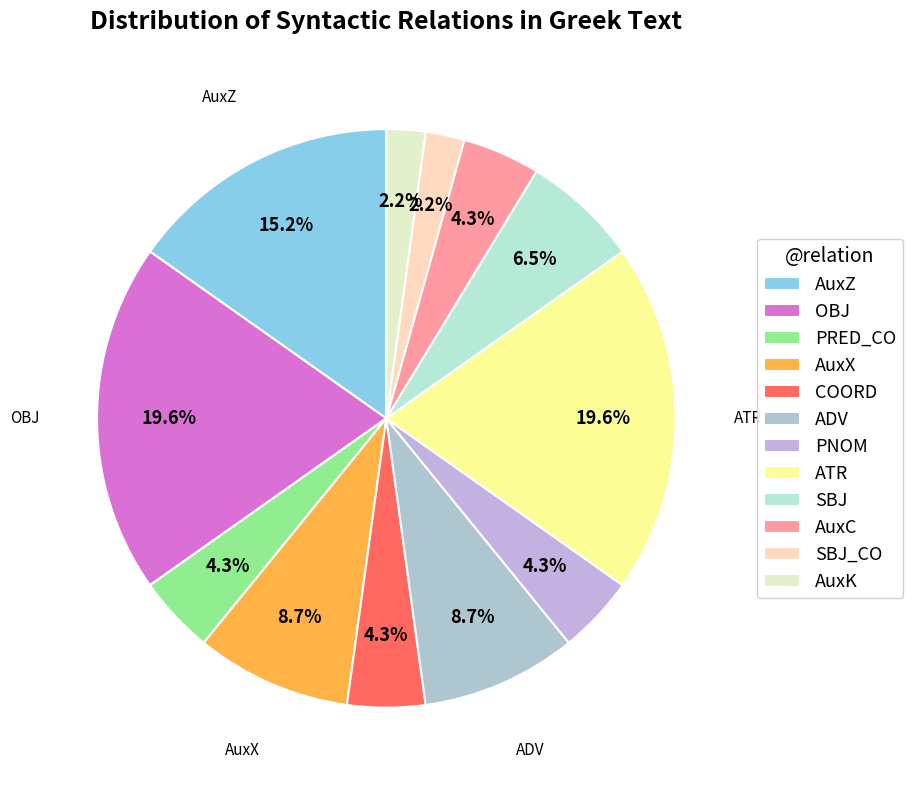

Between AuxZ and ADV, which is larger?

AuxZ